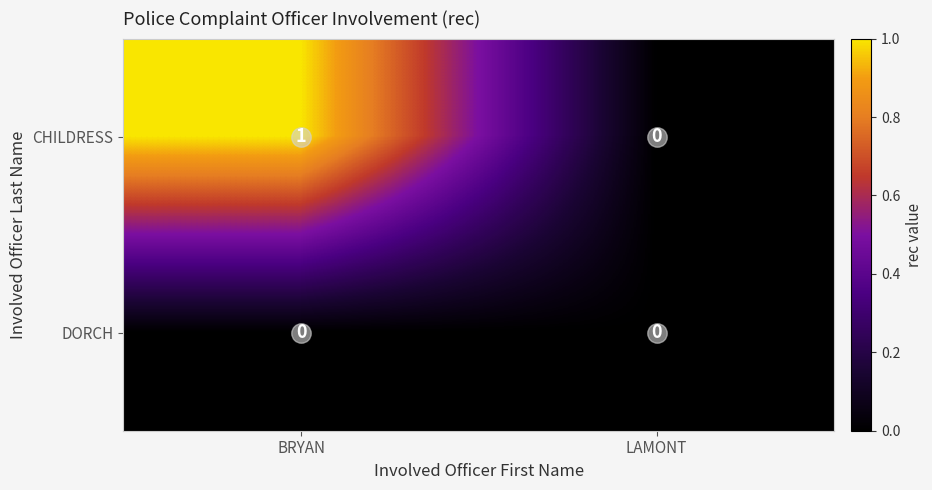

The CHILDRESS series shows 1 at LAMONT. True or false?

False